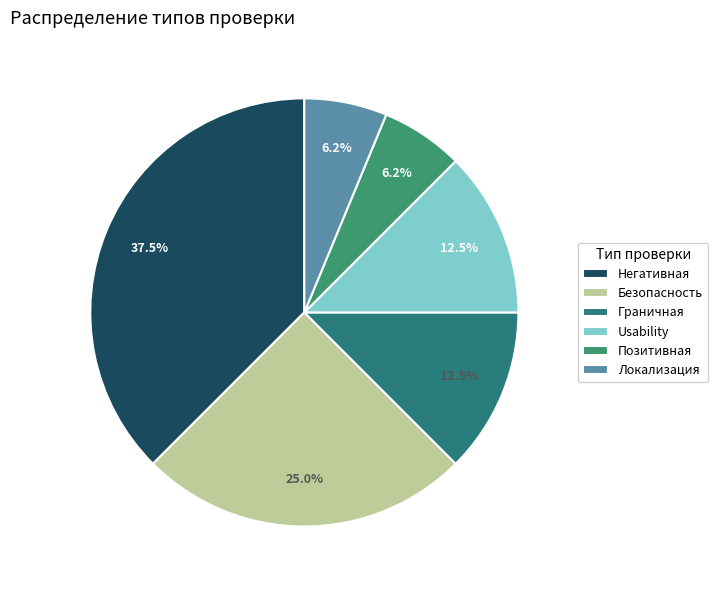

What is the largest slice in the pie chart?

Негативная